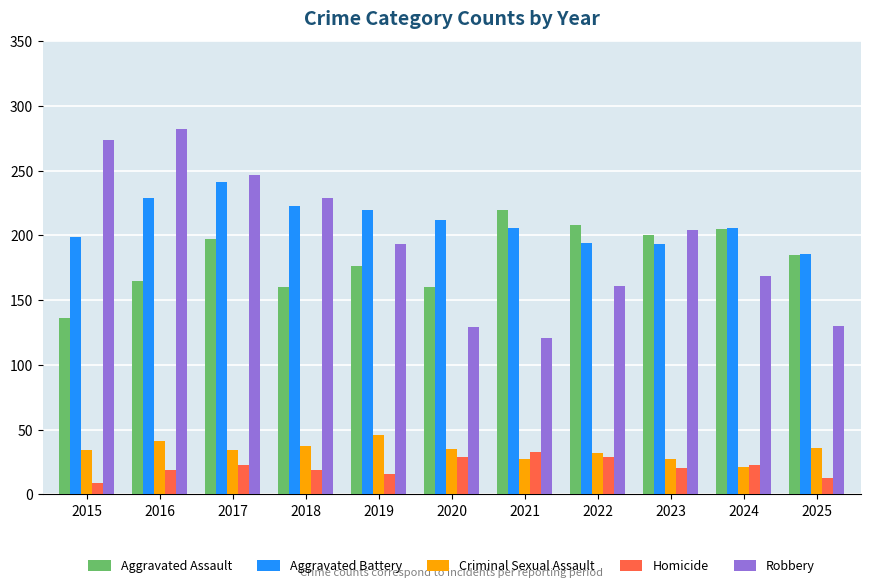

What is the spread (max minus min) of values at 2018?

210